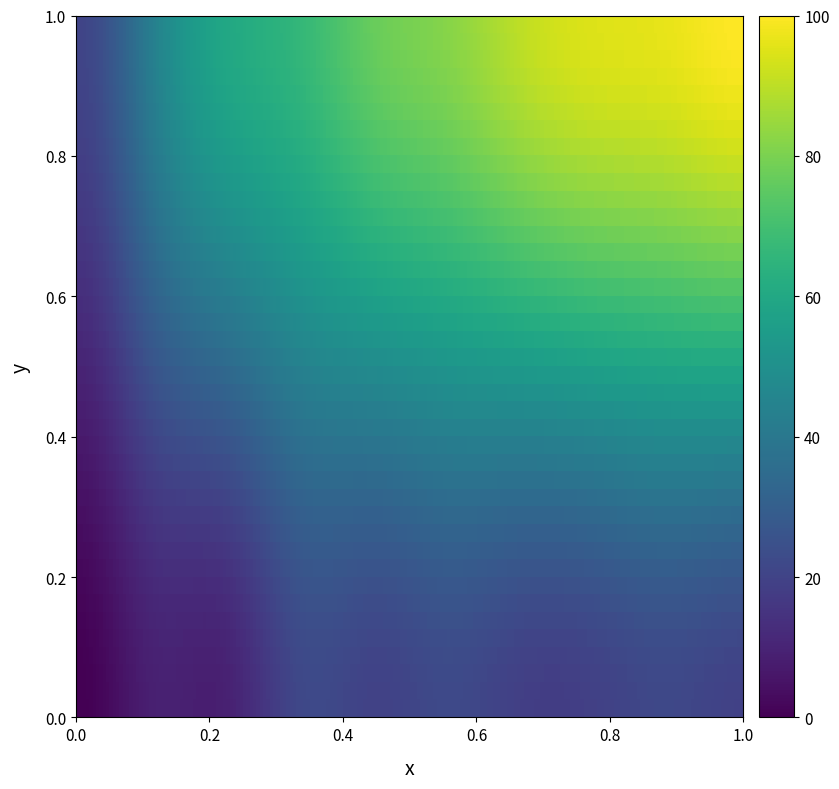

At how many categories does at least one series exceed 35?

9